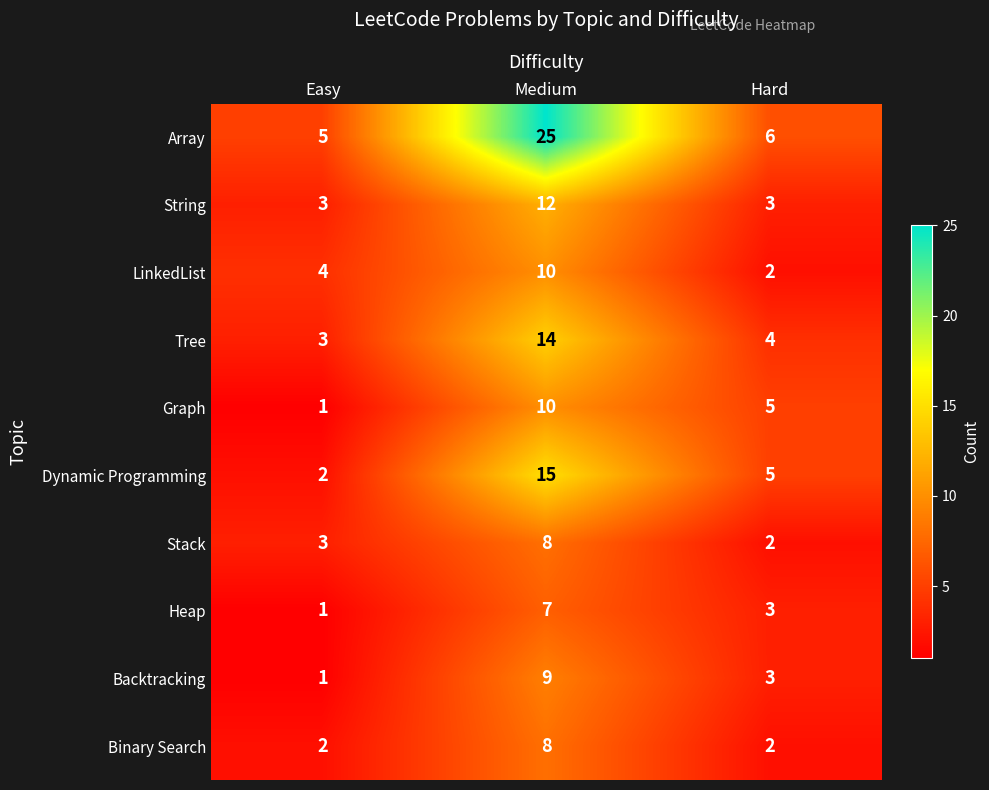

The value of String at Easy is 2. True or false?

False